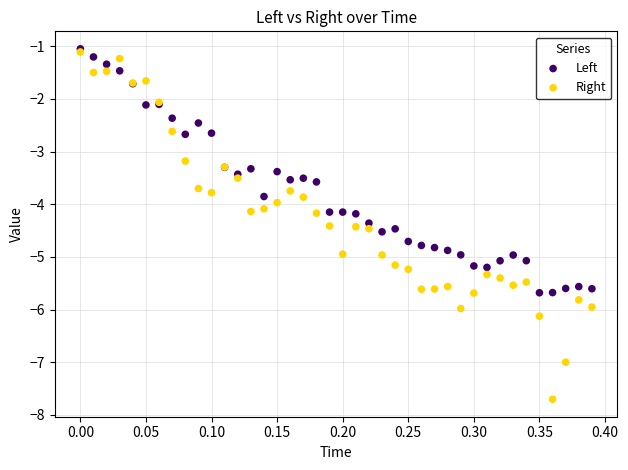

In the Left series, what Y value is closest to -3?

-3.3